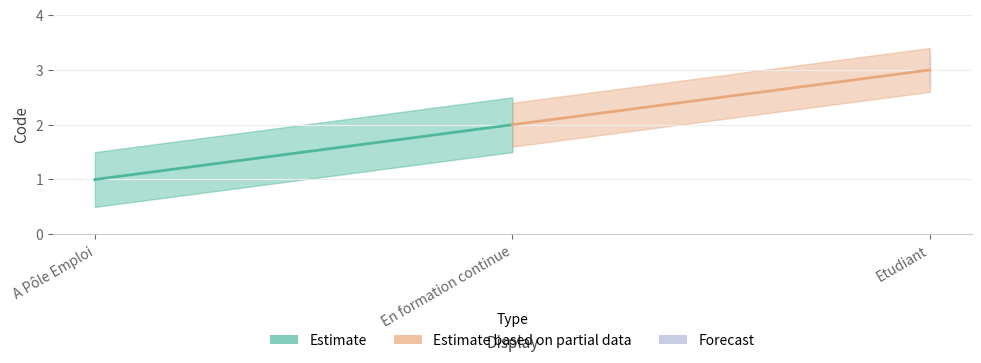

At which category does the chart reach its minimum across all series?

A Pôle Emploi